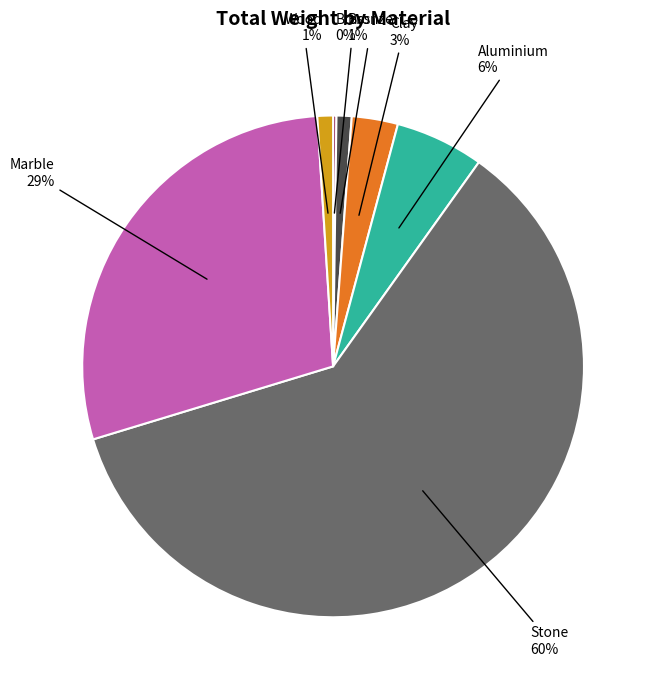

To the nearest percent, what is the difference between the largest and smallest slice percentages?

60%